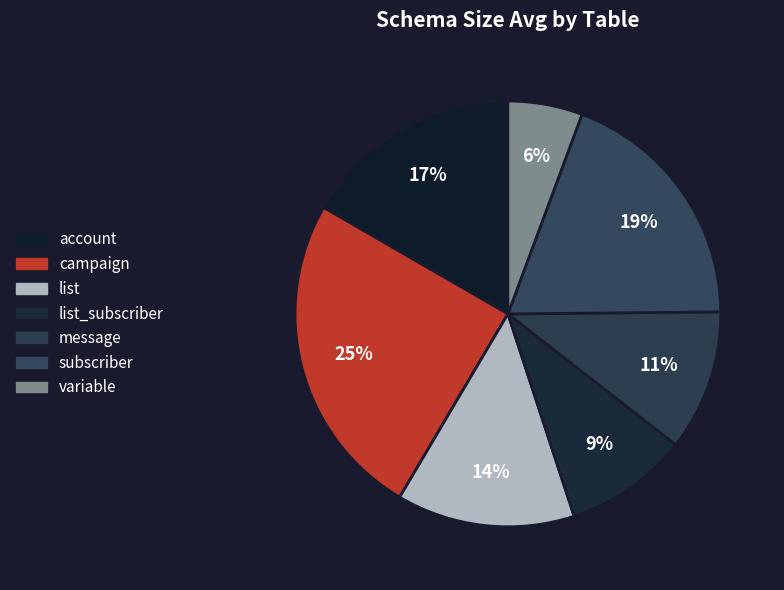

Which category has the biggest portion of the pie?

campaign